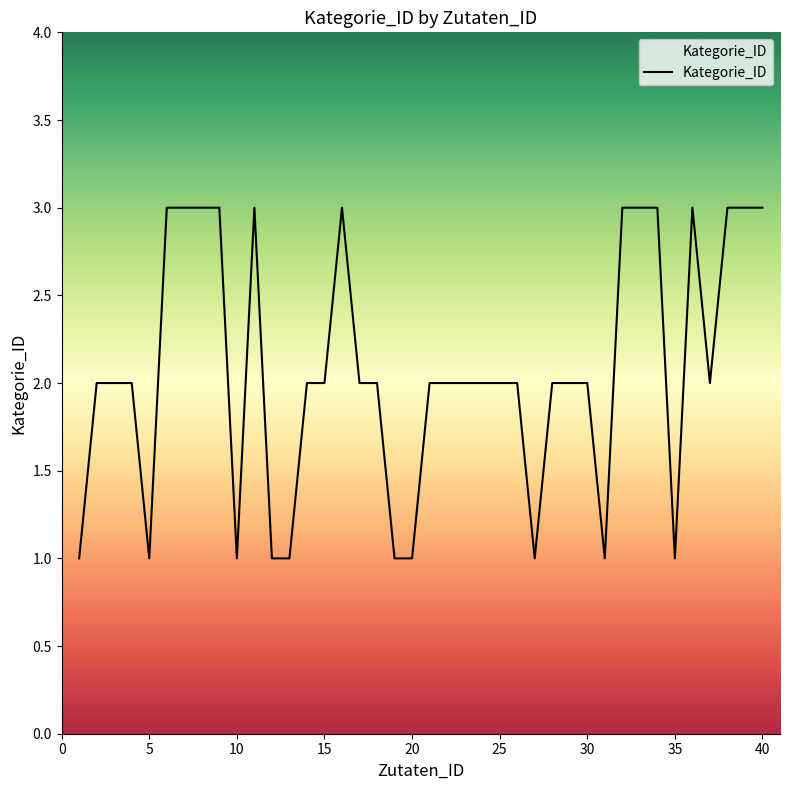

What is the average value?

2